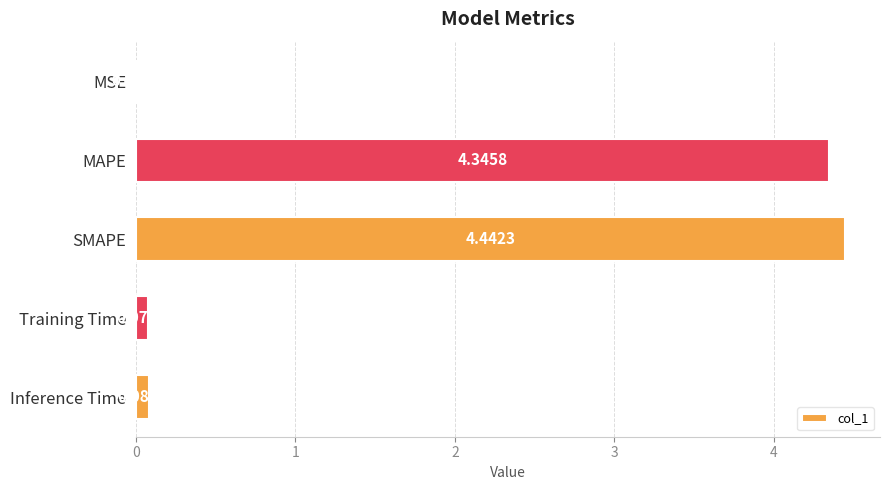

What is the sum of all values?

8.9